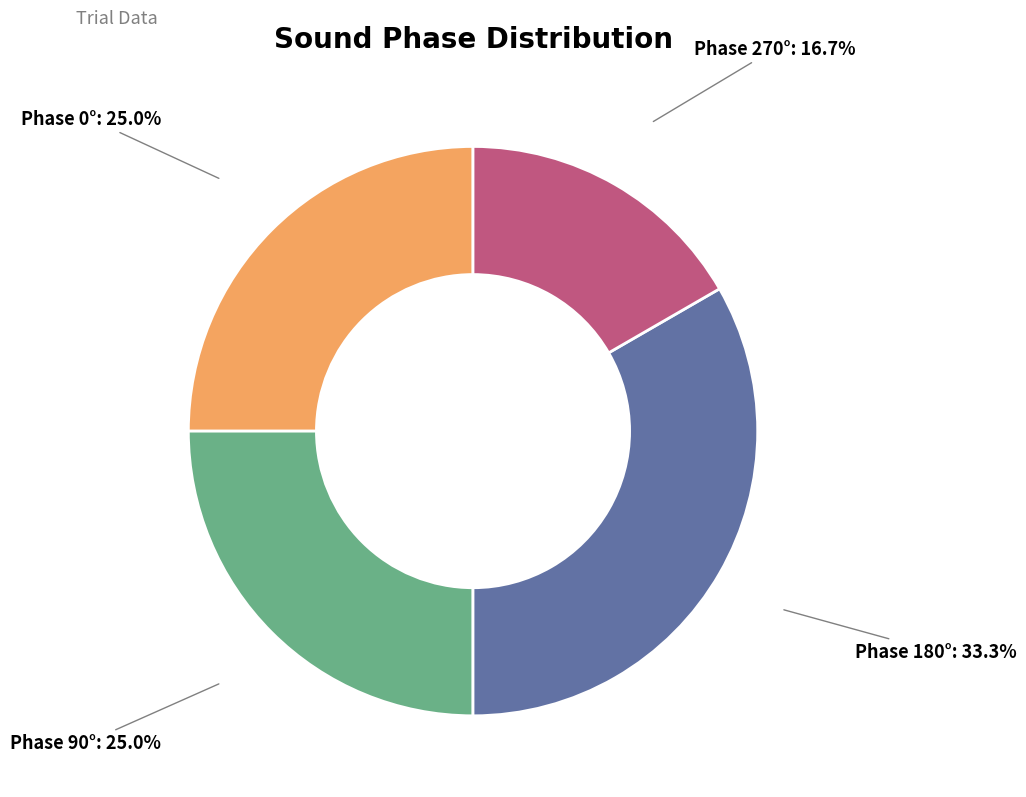

To the nearest percent, what is the difference between the largest and smallest slice percentages?

17%